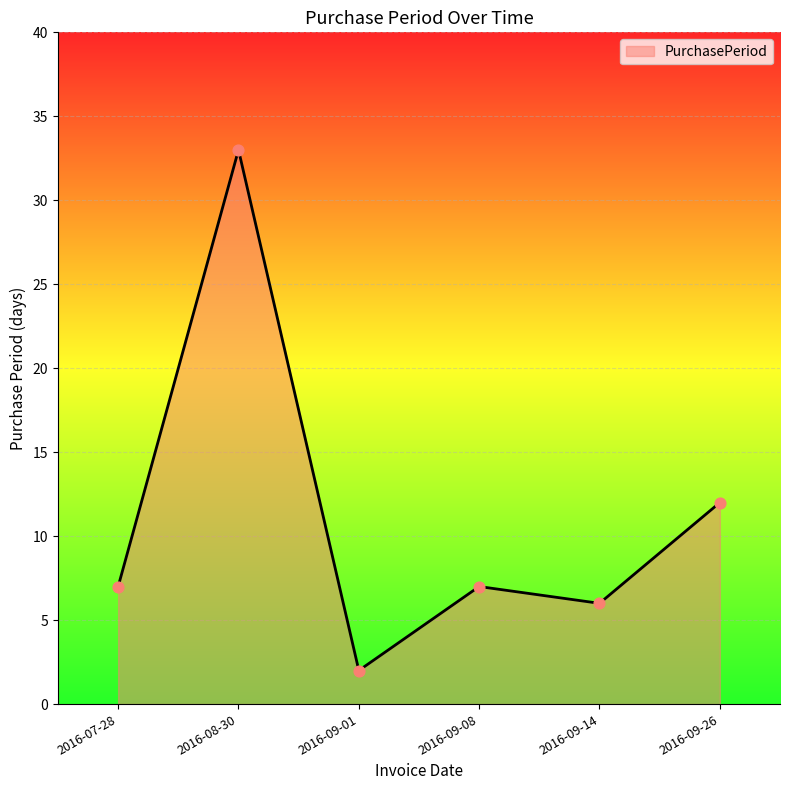

Approximately how many times larger is the value at 2016-09-01 compared to 2016-09-08?

0.3